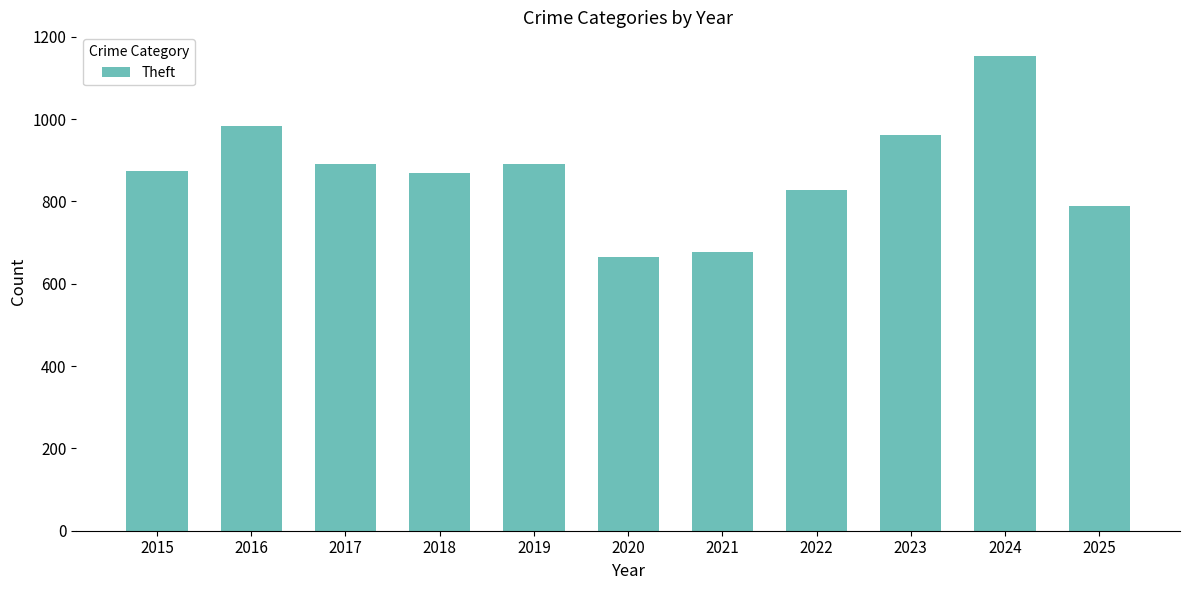

How many series are shown in this chart?

1